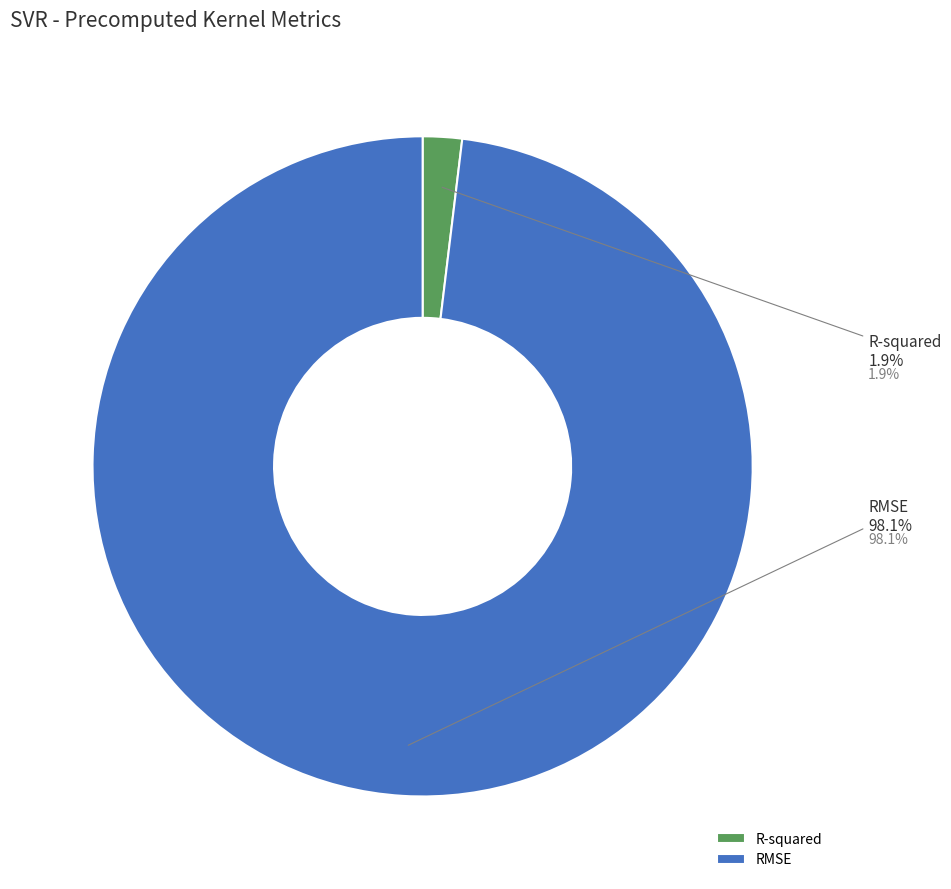

Do RMSE and R-squared together represent more than half of the pie?

Yes